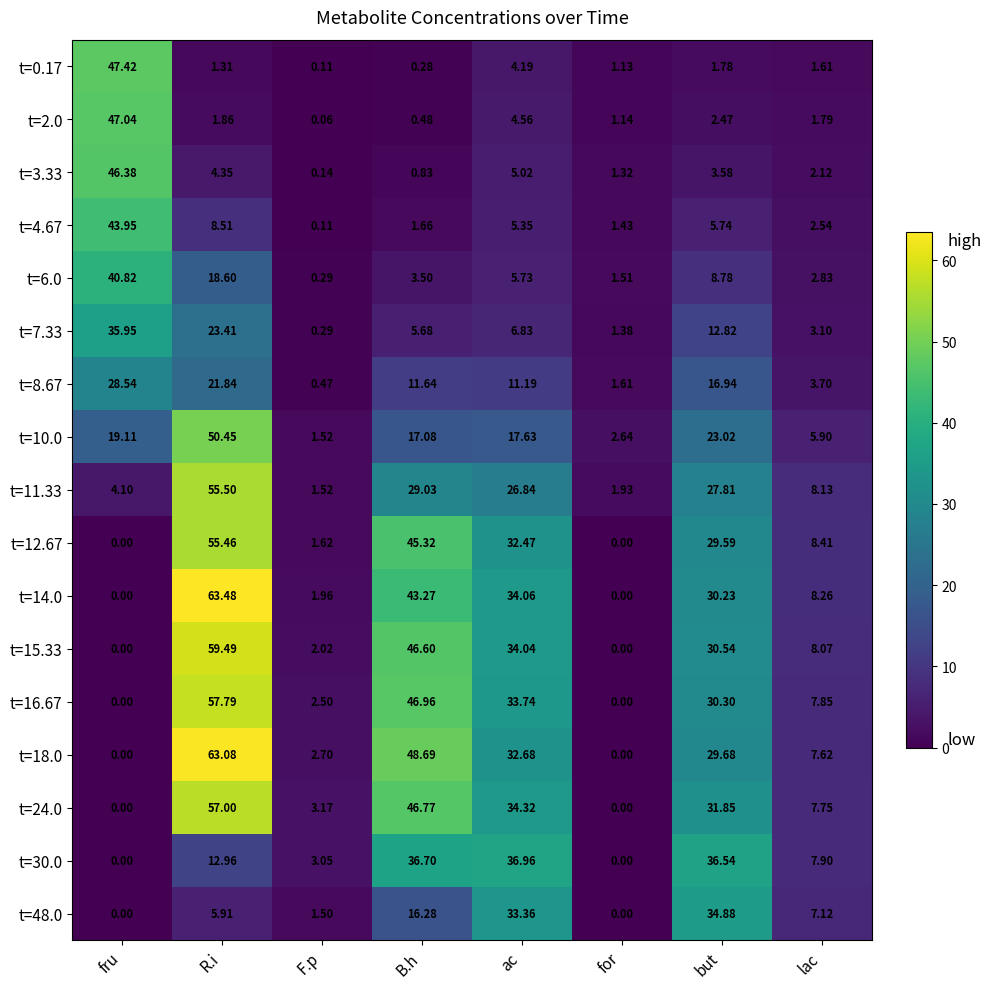

Where is t=11.33 nearest to the value 28?

but